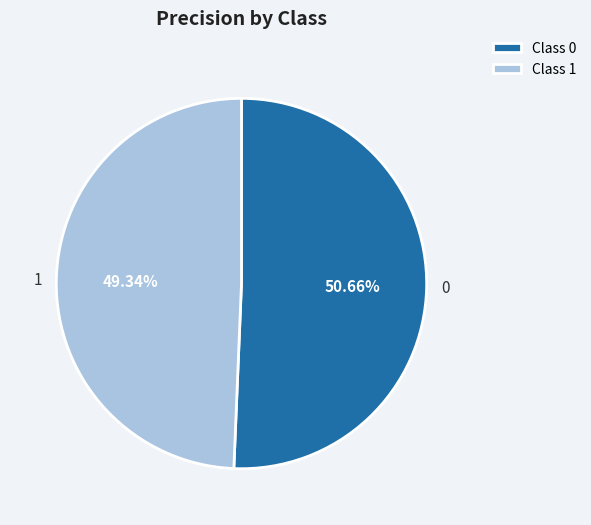

To the nearest percent, what is the average slice percentage?

50%